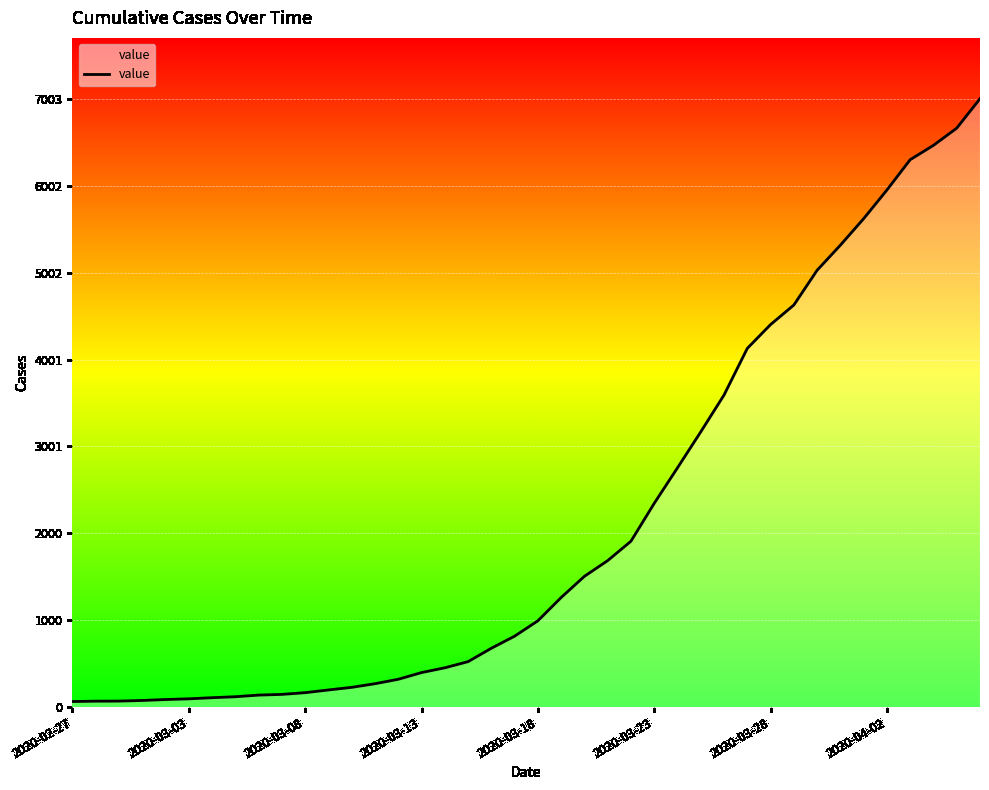

What is the difference between the maximum and minimum values?

6939